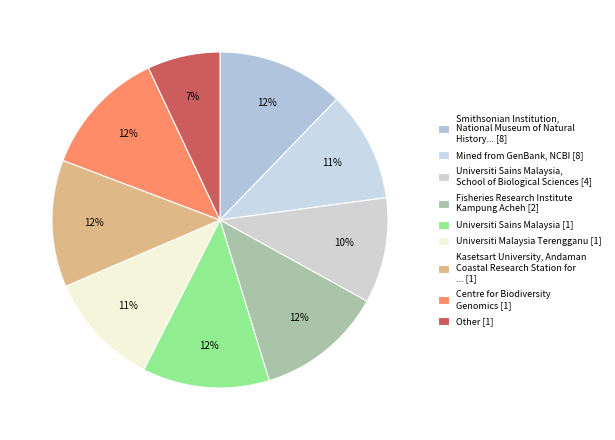

Which category has the smallest portion of the pie?

Other [1]